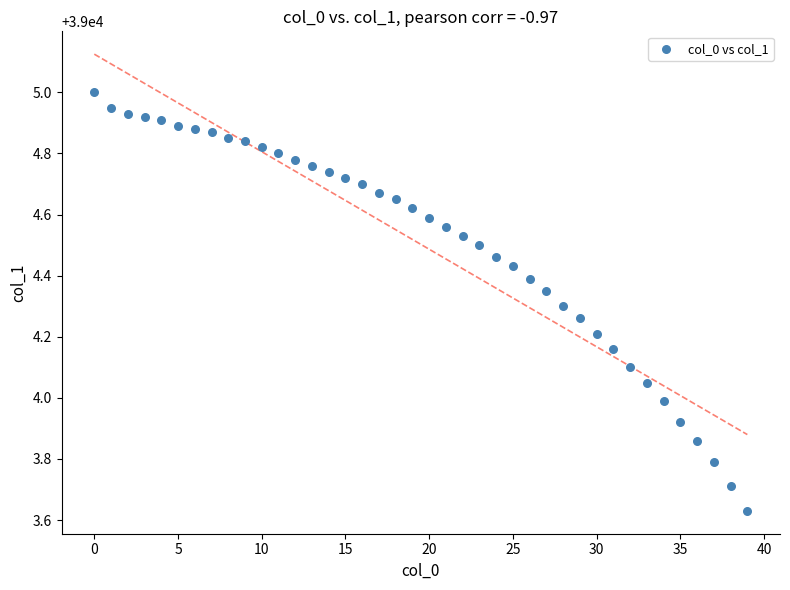

What is the range of Y values (max minus min)?

1.4